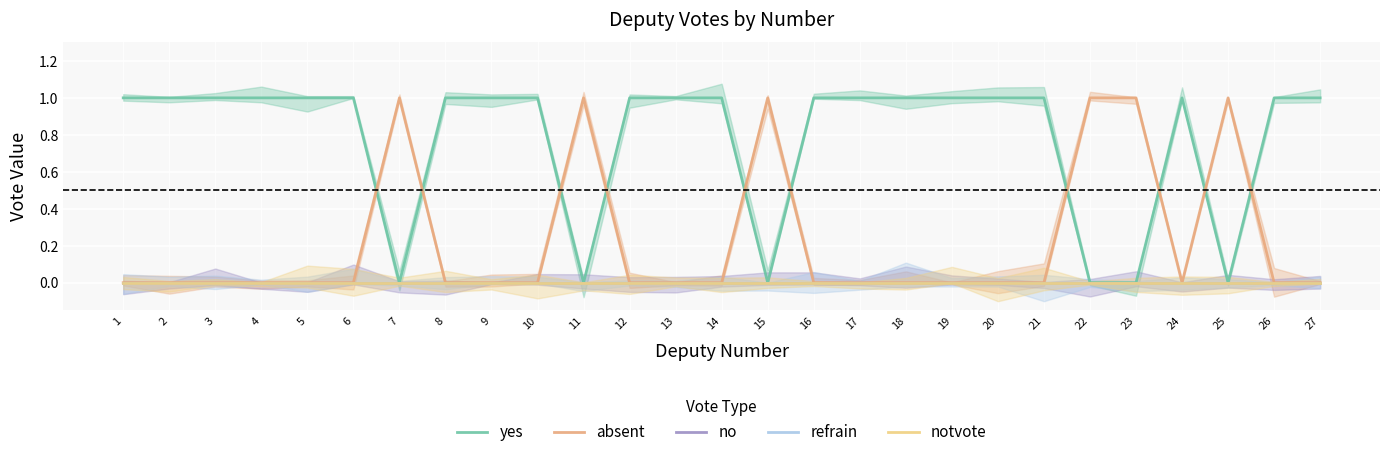

What is the maximum value shown in the chart?

1